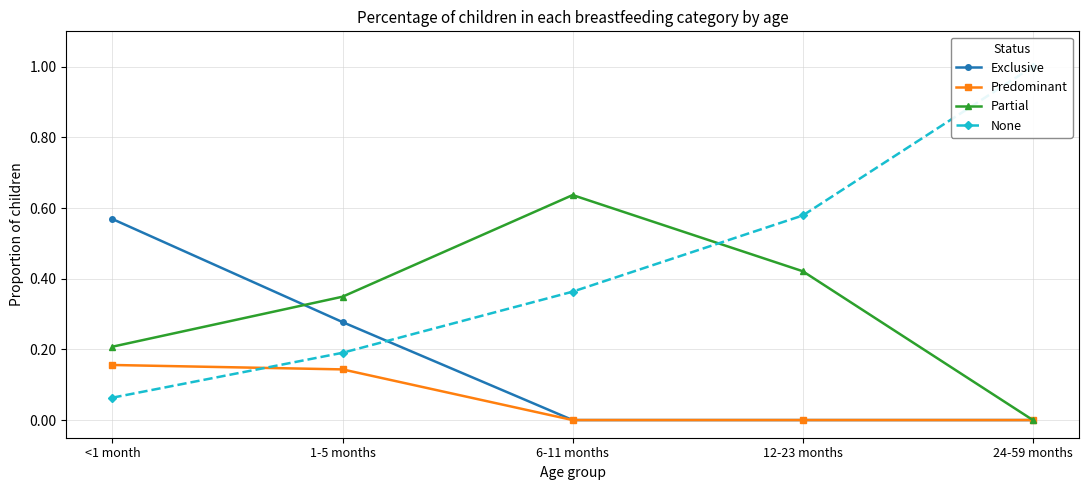

How many lines are shown in the chart?

4